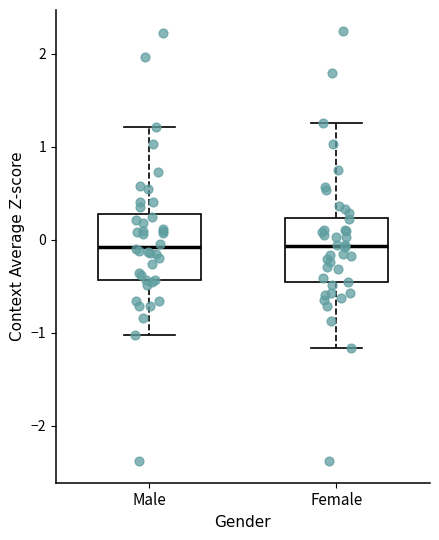

Where is the upper edge of the box for Female on the y-axis? The values are not printed on the chart, so give them approximately, as read against the axis.

0.2